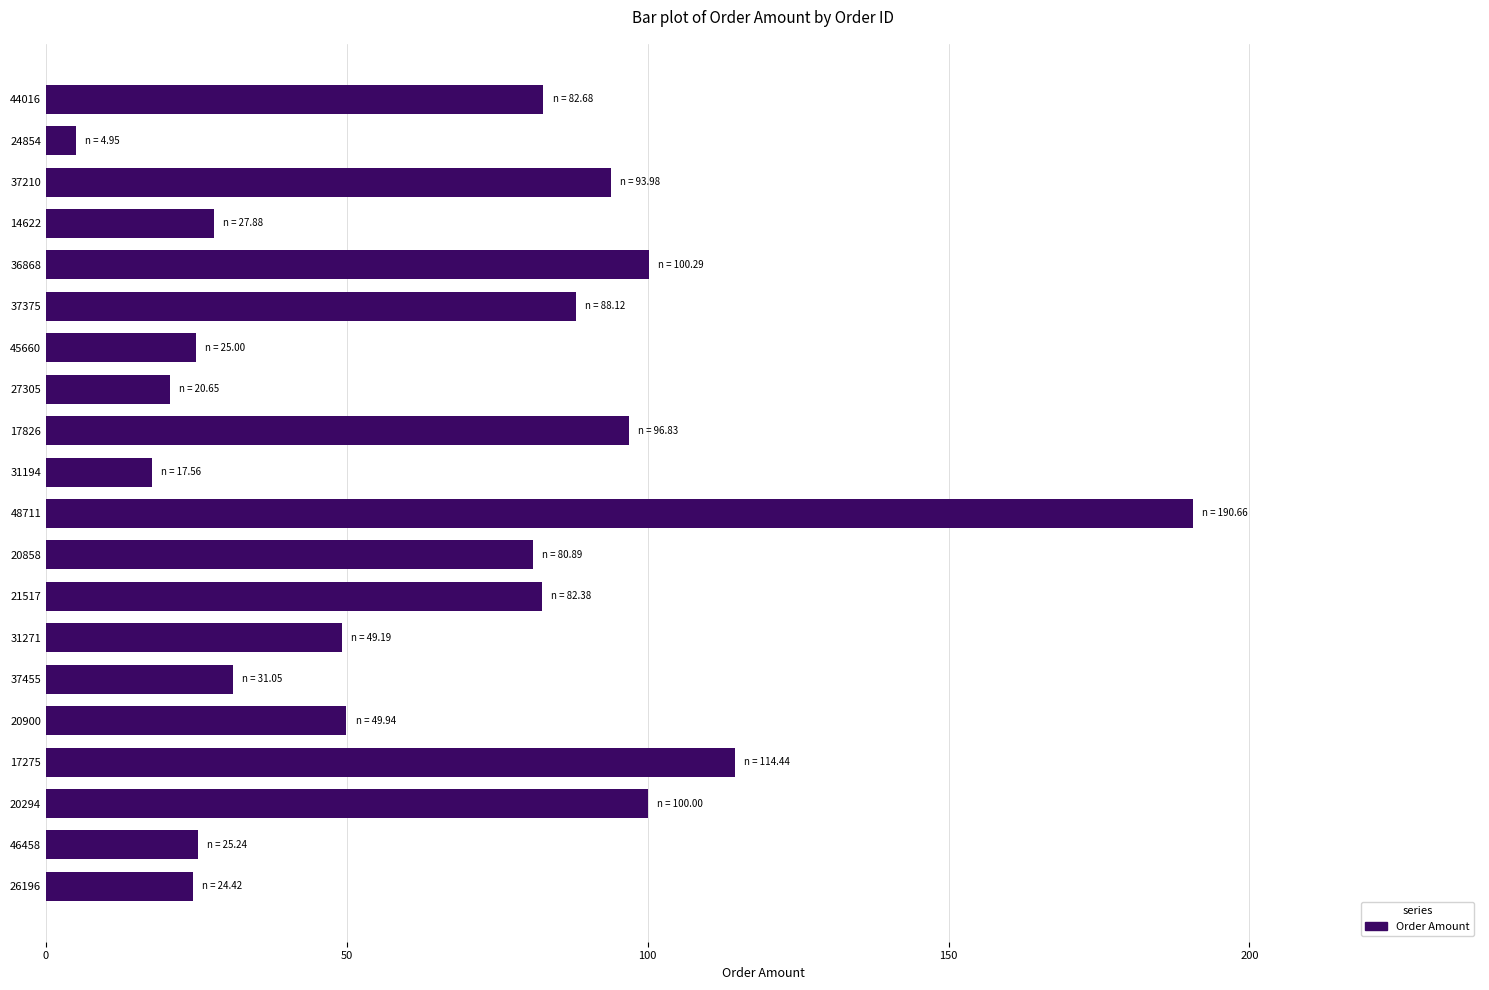

Which label corresponds to the largest value in the chart?

48711